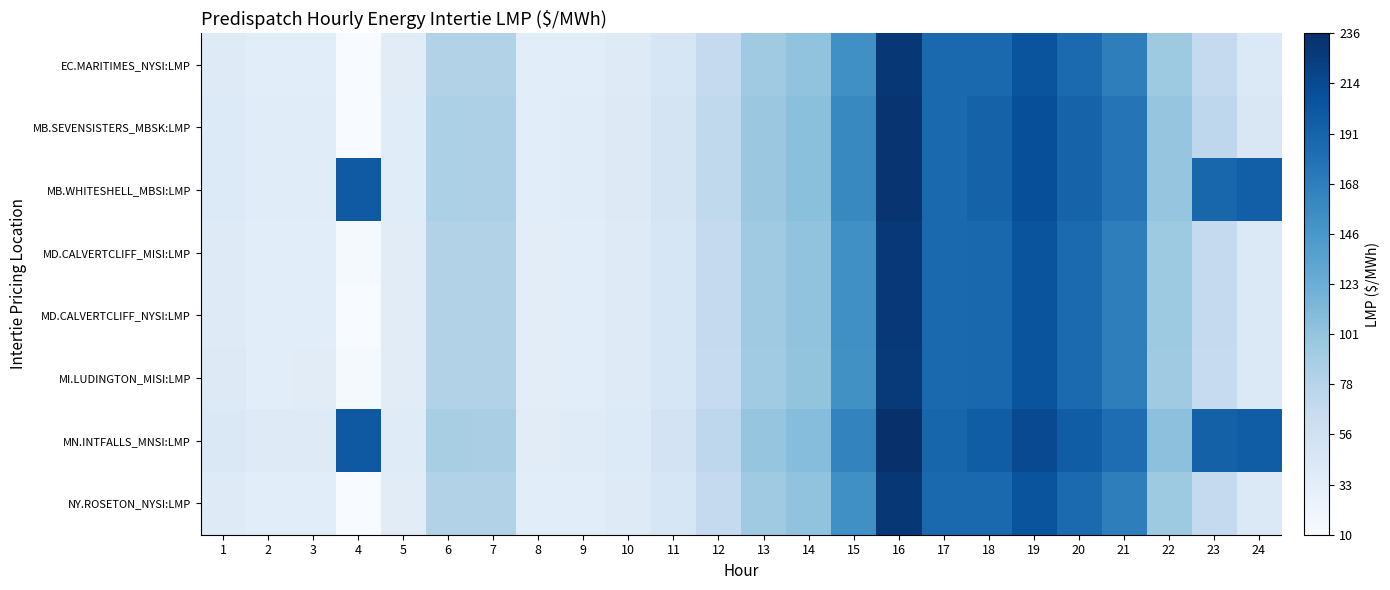

Which series changed the most between 6 and 24?

MB.WHITESHELL_MBSI:LMP